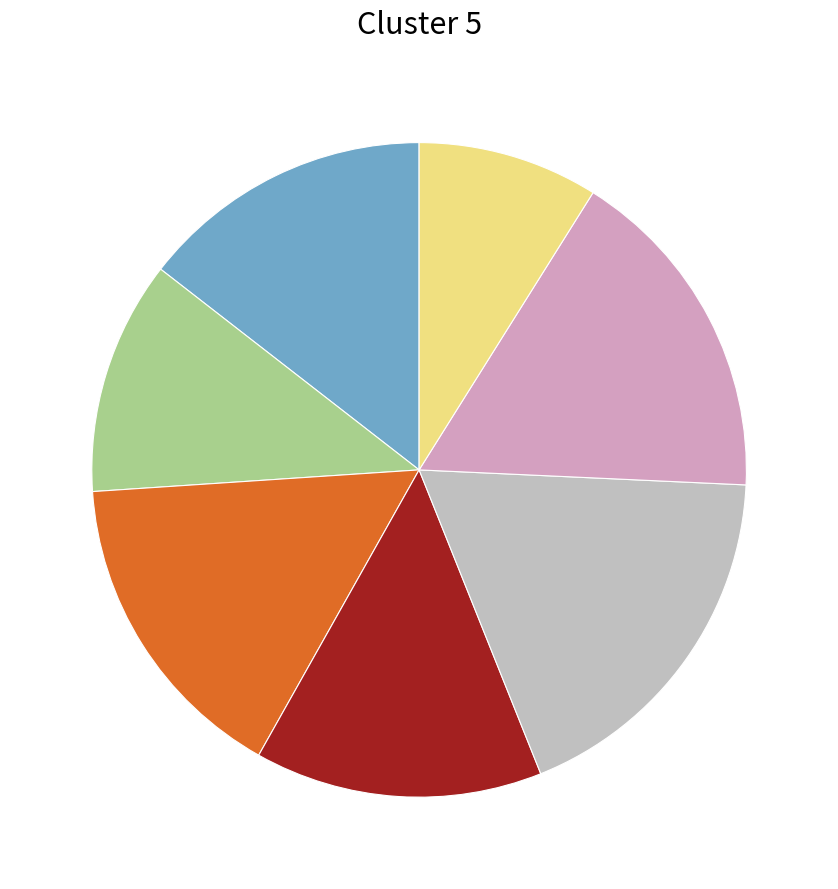

Count the number of slices in the pie.

7